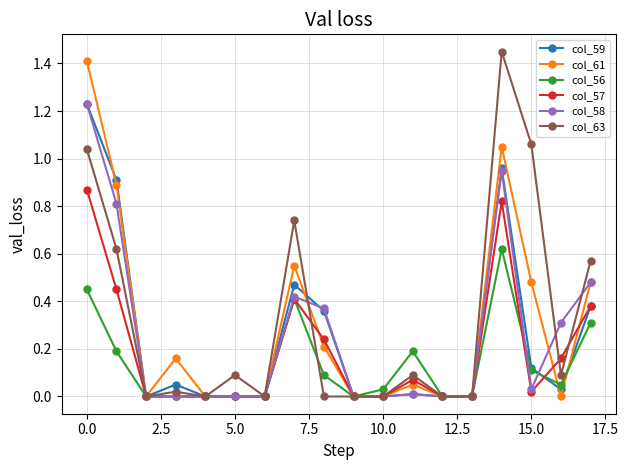

True or false: col_58 has more than 1 points higher than both neighbors.

True